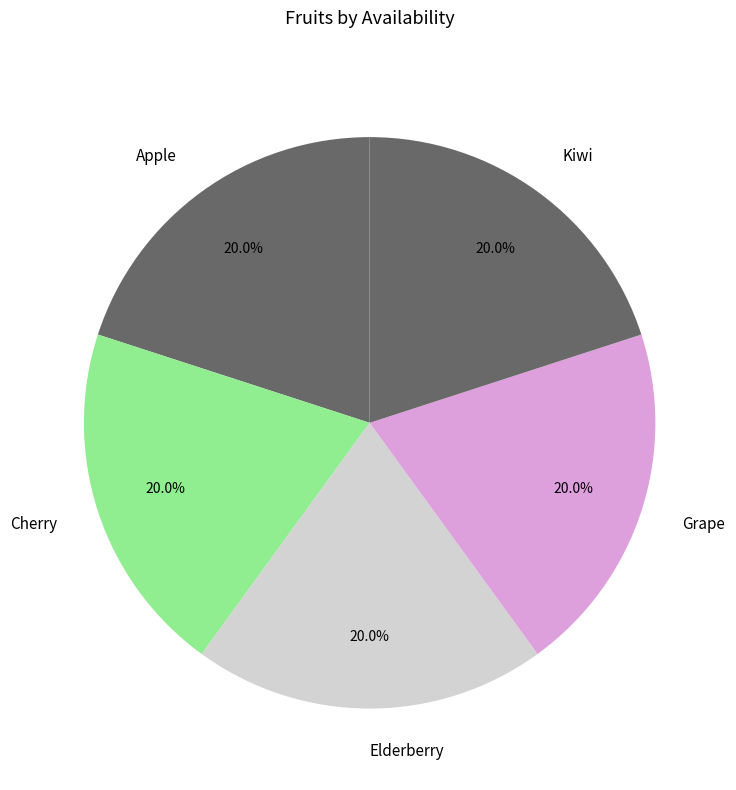

To the nearest percent, what portion does Cherry represent?

20%